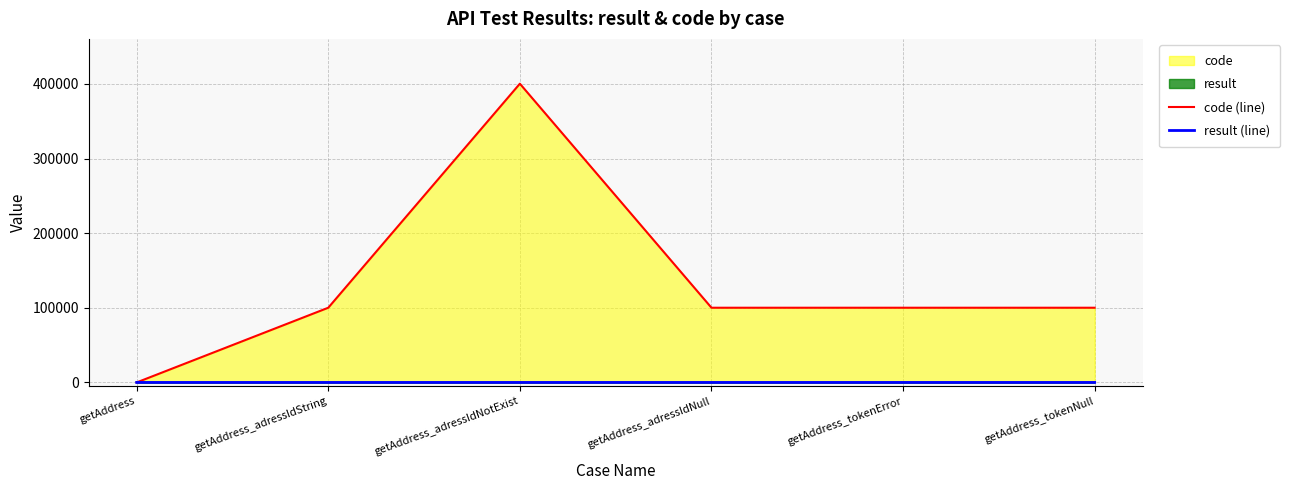

True or false: code (line) has more than 1 interior local peaks.

False